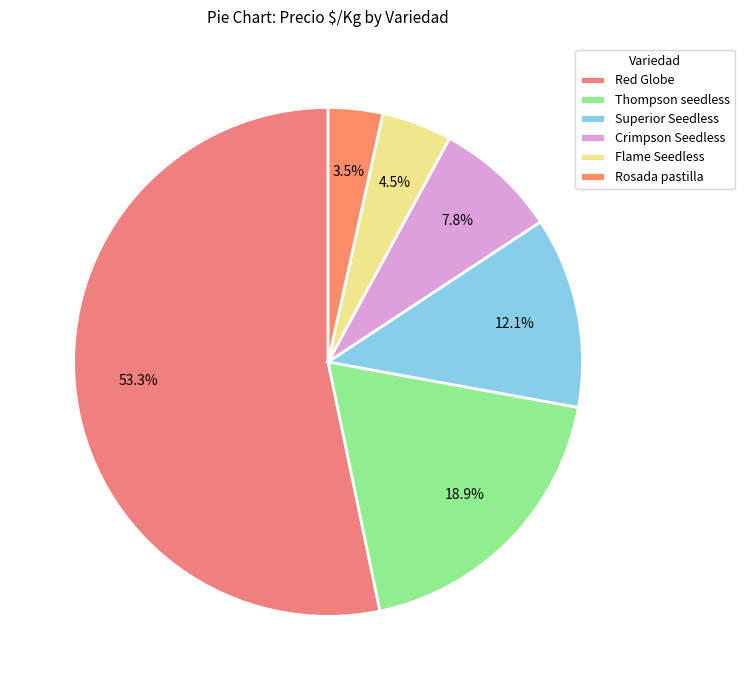

To the nearest percent, what is the combined percentage of Thompson seedless and Red Globe?

72%